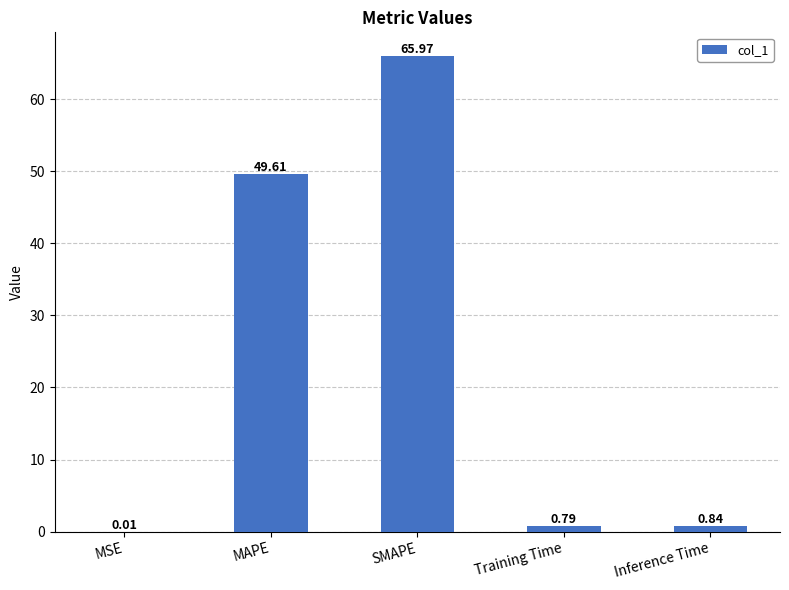

What is the sum of the values at SMAPE and MSE?

66.0